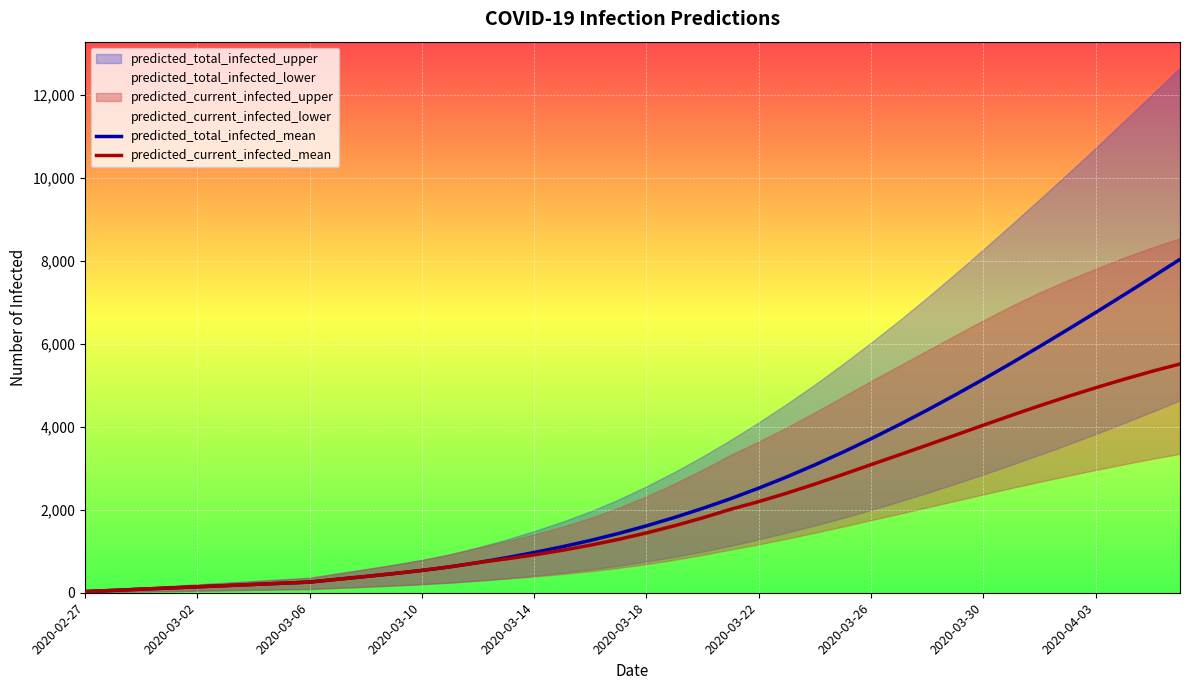

True or false: predicted_total_infected_mean and predicted_current_infected_mean intersect in this chart.

False